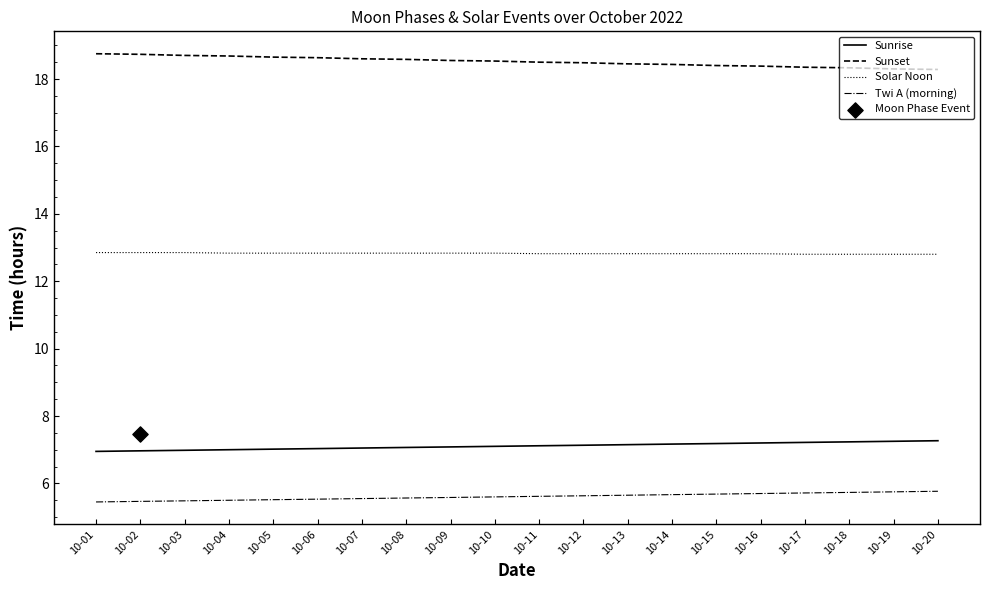

Which series has the largest total across all categories?

Sunset